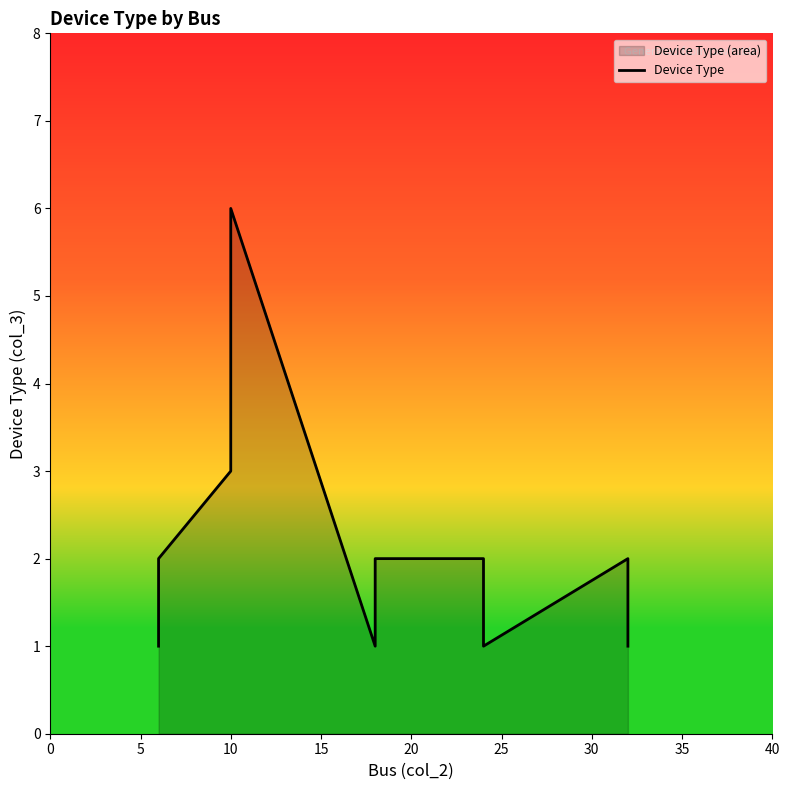

What is the change in value from 15 to 35?

-2